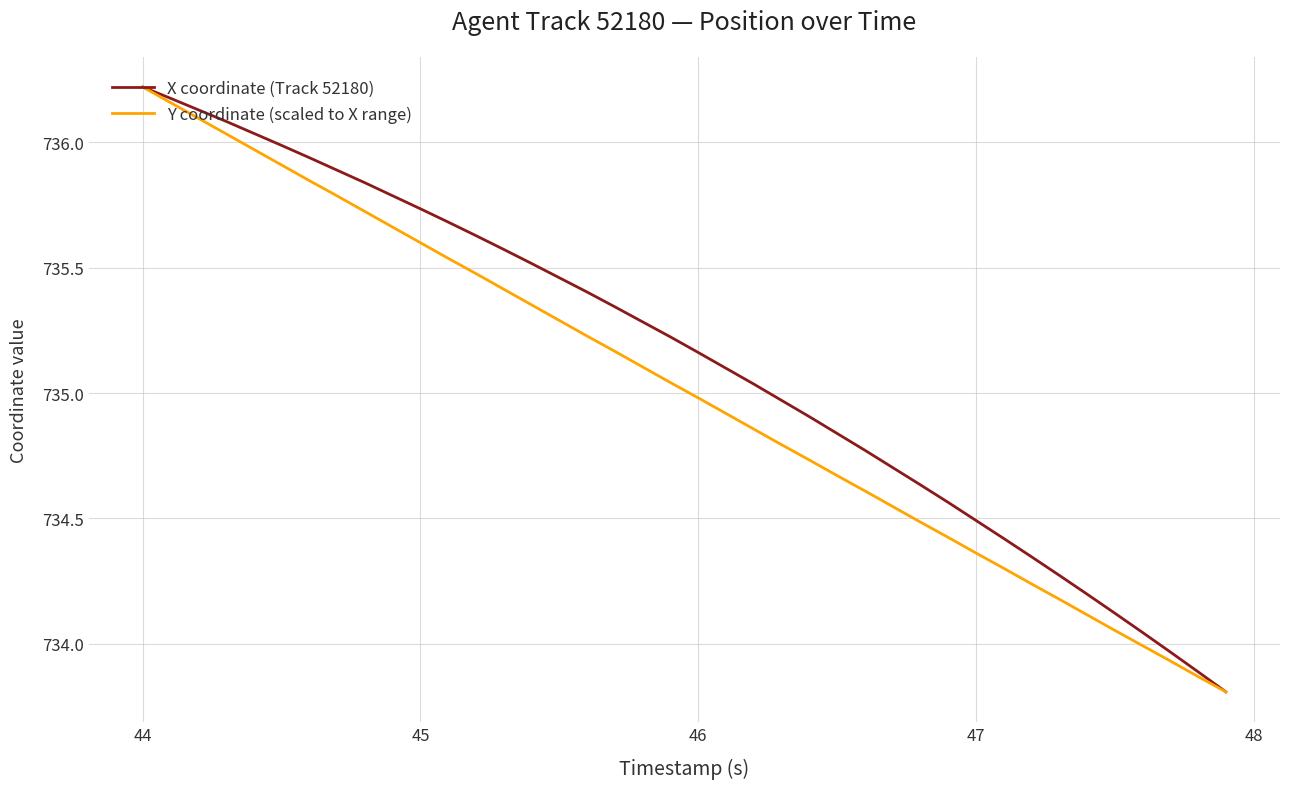

What is the minimum value shown in the chart?

733.8